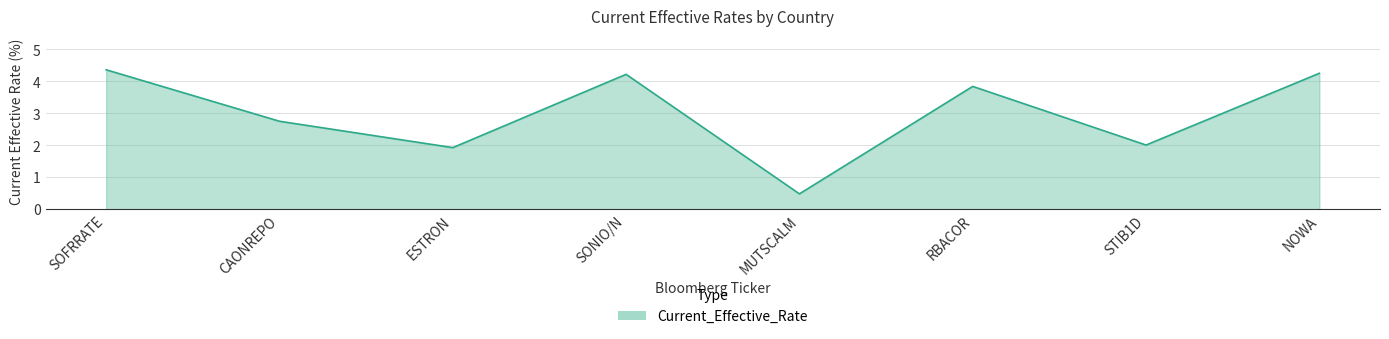

Which label corresponds to the smallest value in the chart?

MUTSCALM